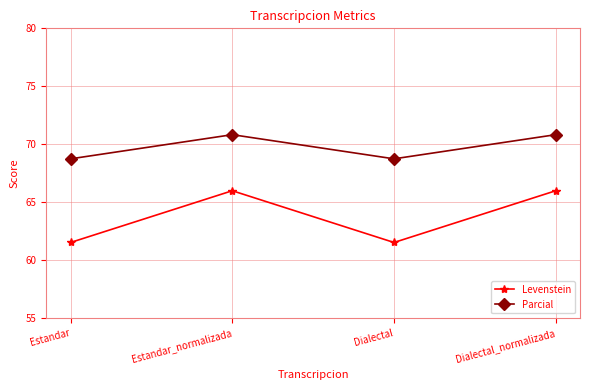

Reading left to right, extract all data points from this chart.

Levenstein: Estandar=61.5	Estandar_normalizada=66.0	Dialectal=61.5	Dialectal_normalizada=66.0
Parcial: Estandar=68.8	Estandar_normalizada=70.8	Dialectal=68.8	Dialectal_normalizada=70.8